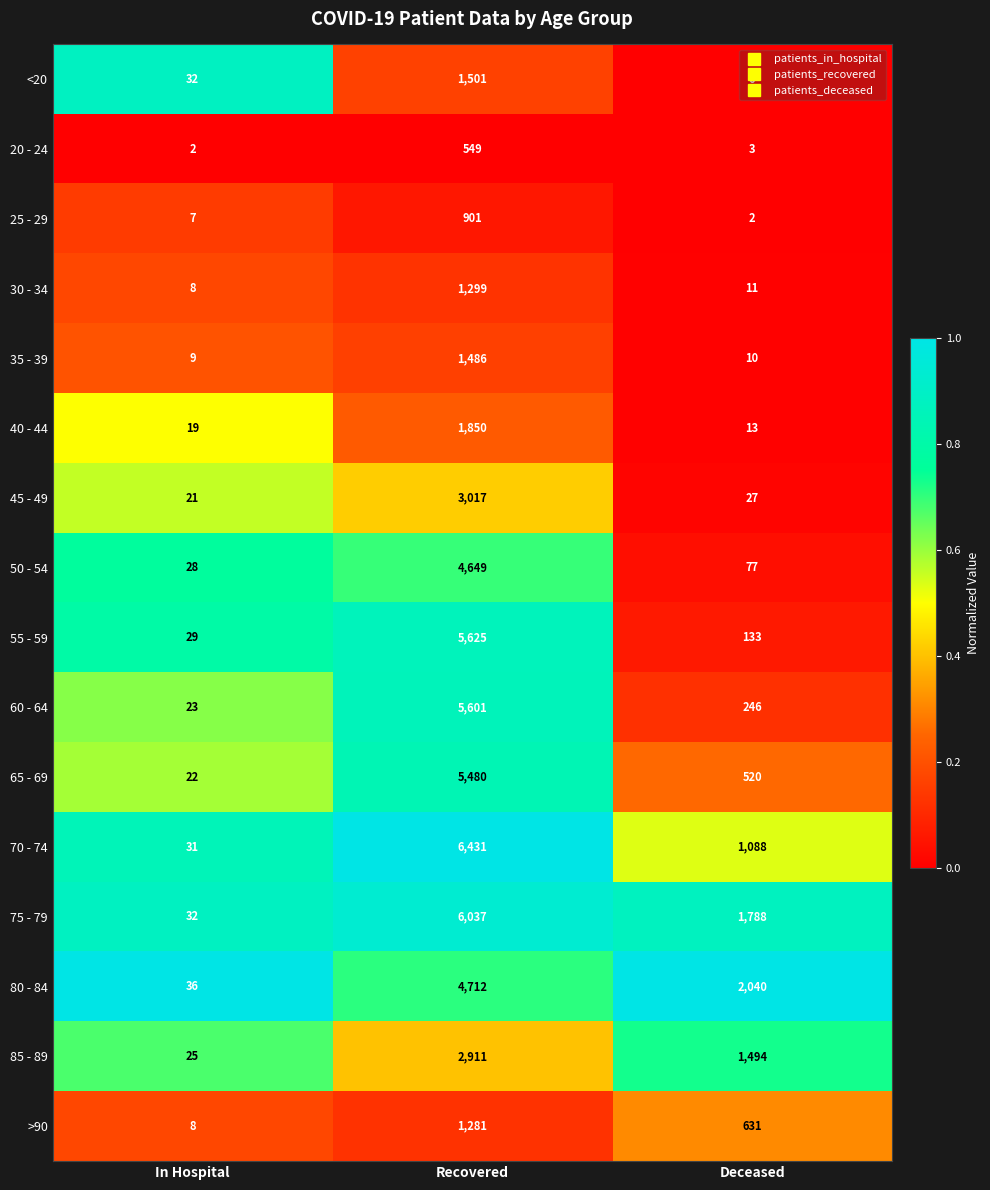

Which series changed the most between In Hospital and Deceased?

80 - 84